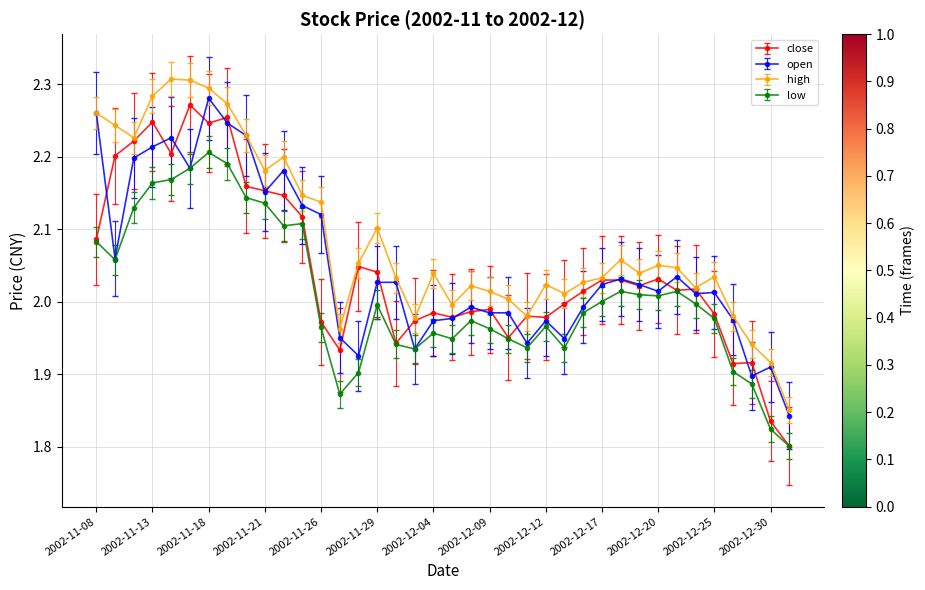

Which series has the largest total across all categories?

high